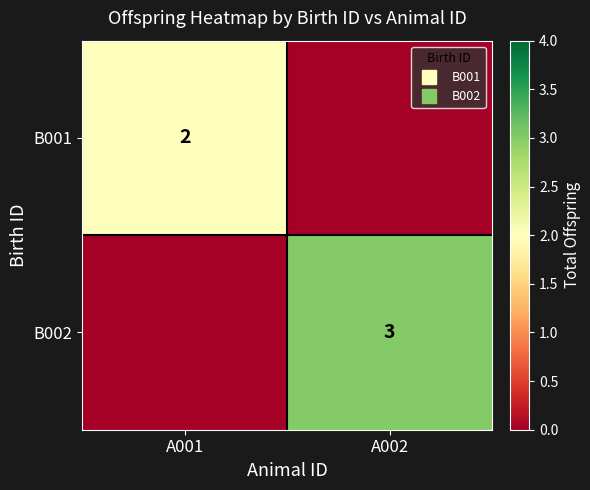

Rank the categories by B002 value from highest to lowest.

A002, A001